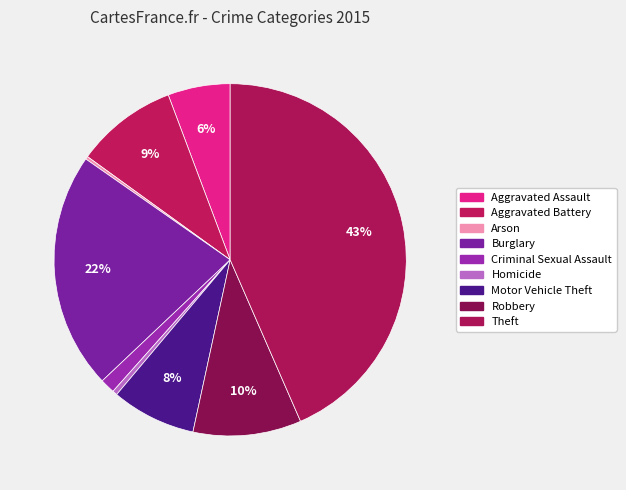

To the nearest percent, what is the combined percentage of Arson and Aggravated Assault?

6%